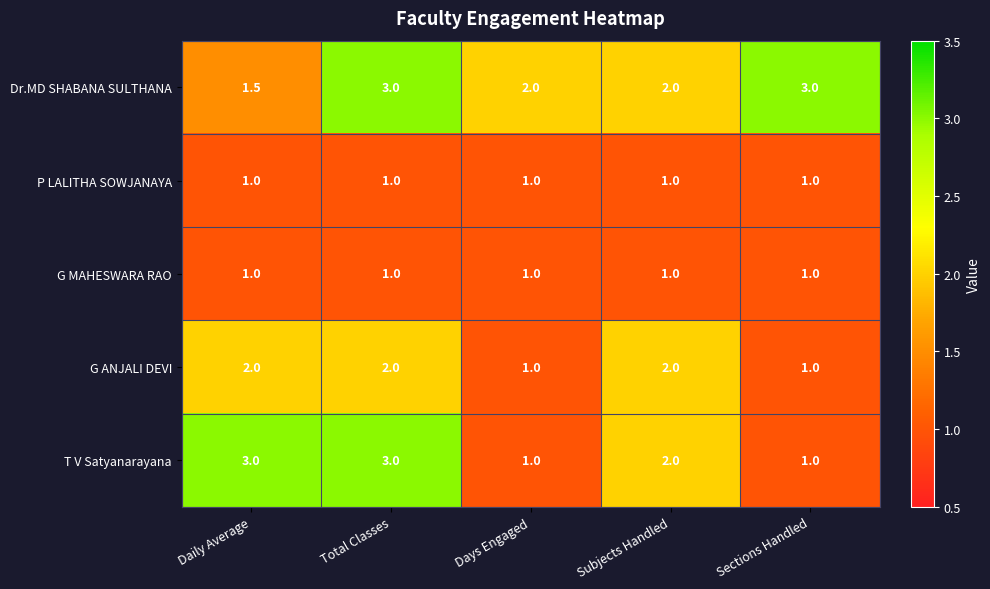

What is the lowest value of the G ANJALI DEVI series?

1.0